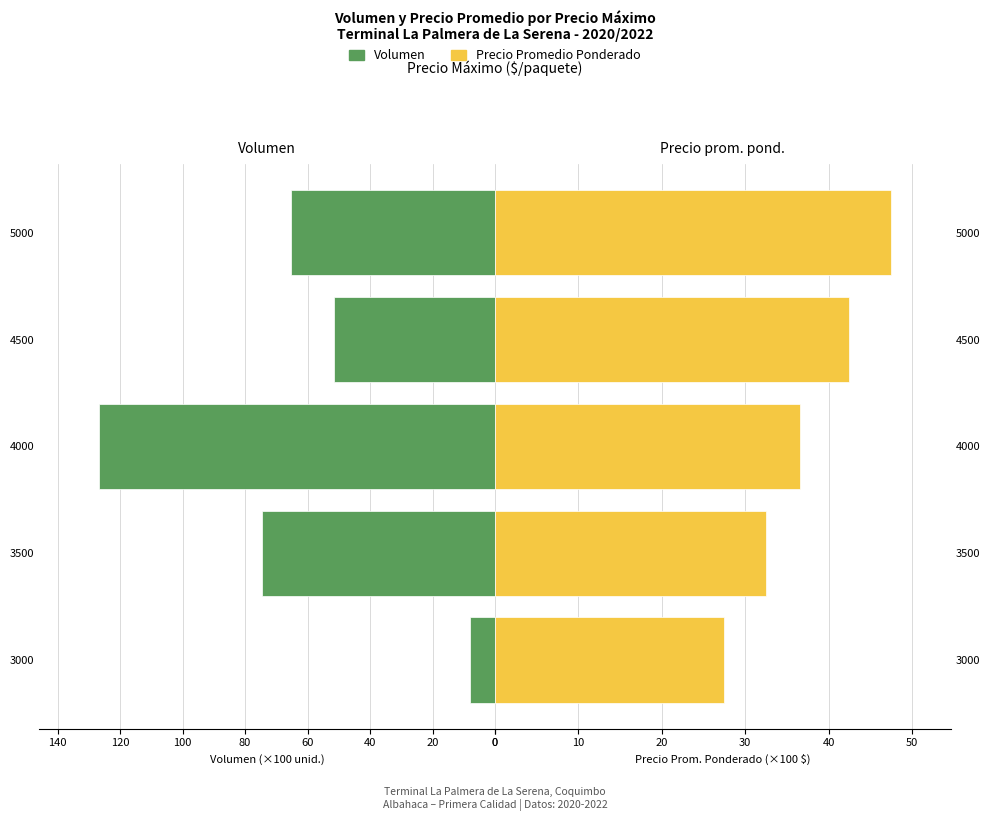

The Precio Prom. (×100) series shows 21.7 at 40. True or false?

False